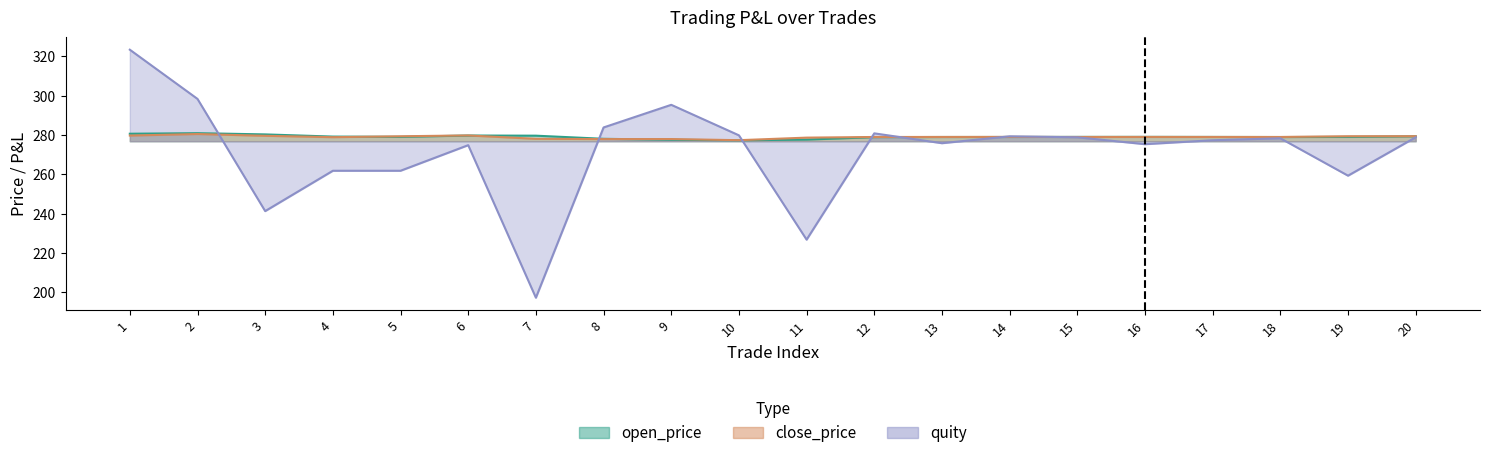

How many lines are shown in the chart?

3